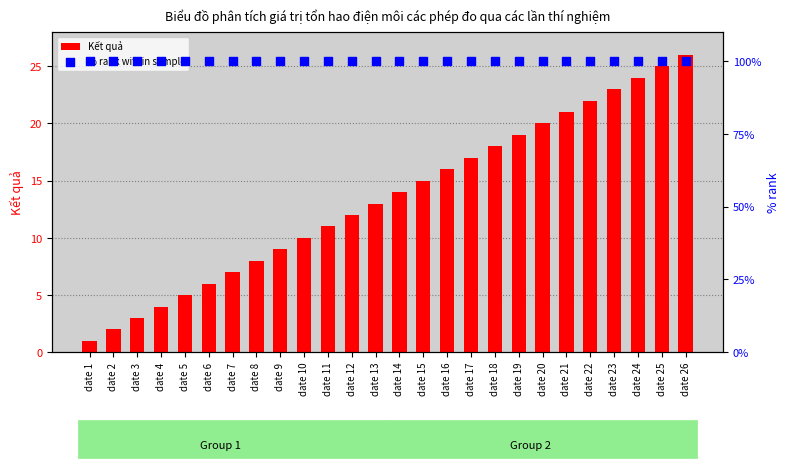

Is the value of % rank within sample at date 13 greater than the value of Kết quả at date 17?

Yes